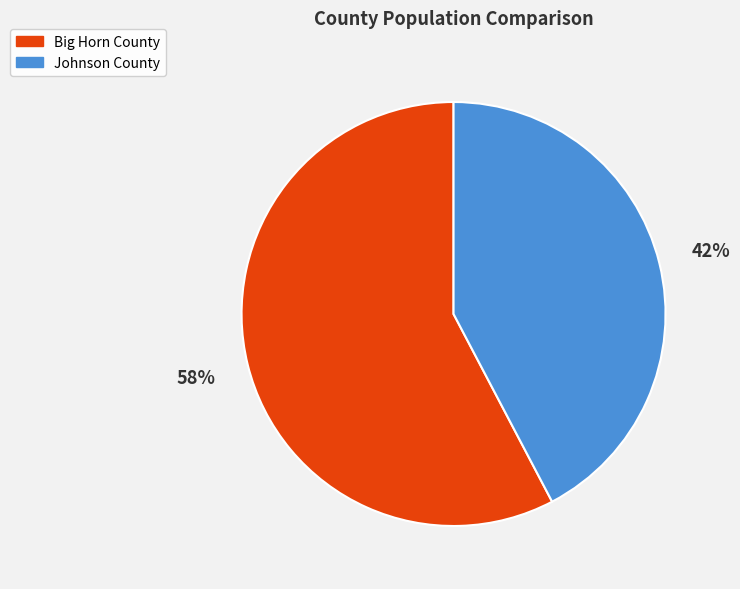

What is the ratio of the value at Johnson County to the value at Big Horn County?

0.7